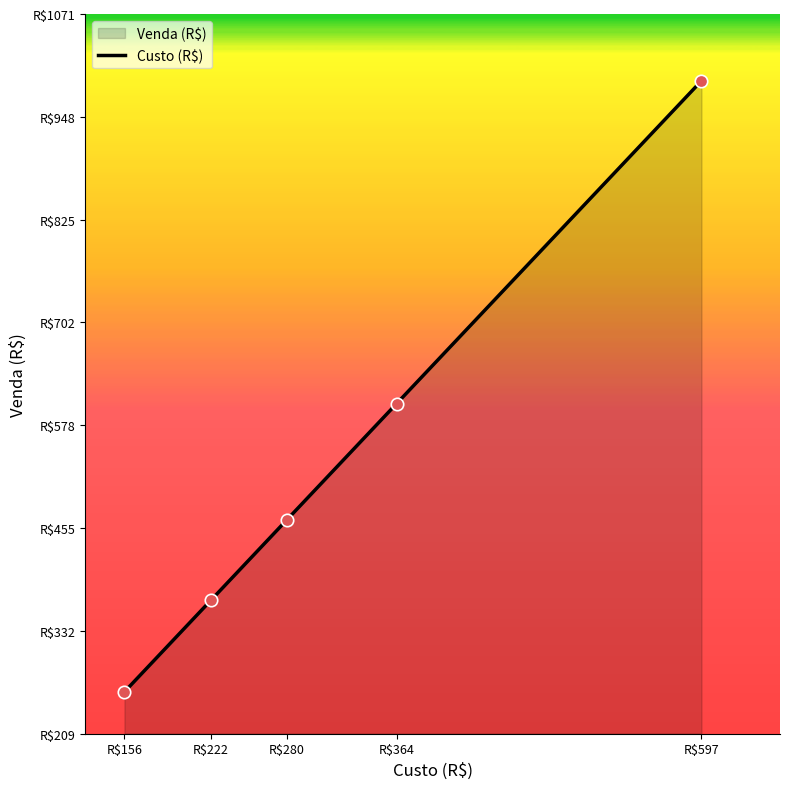

Which has a higher value, R$597 or R$156?

R$597